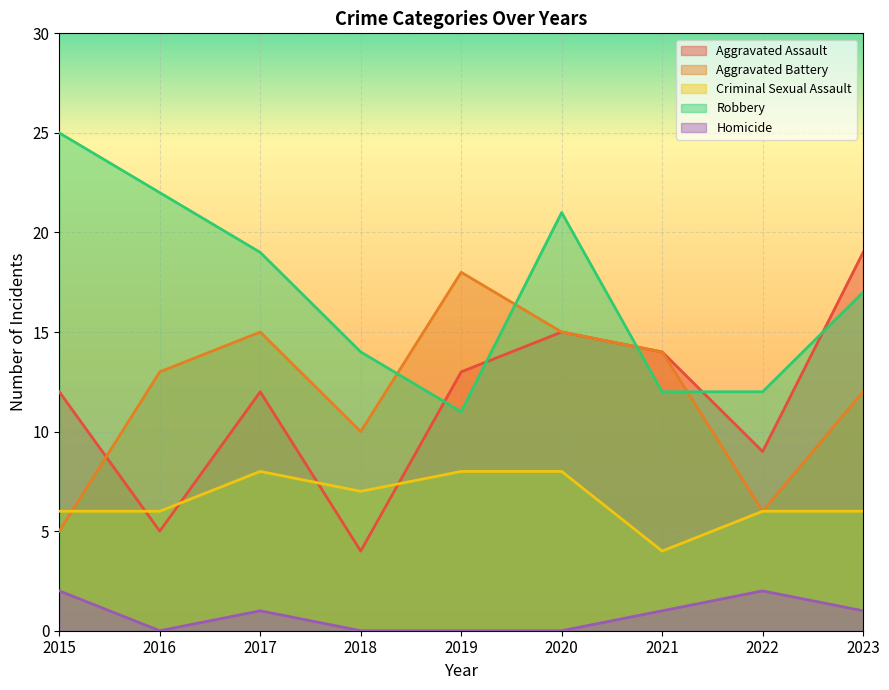

What is the sum of all Aggravated Assault values?

103